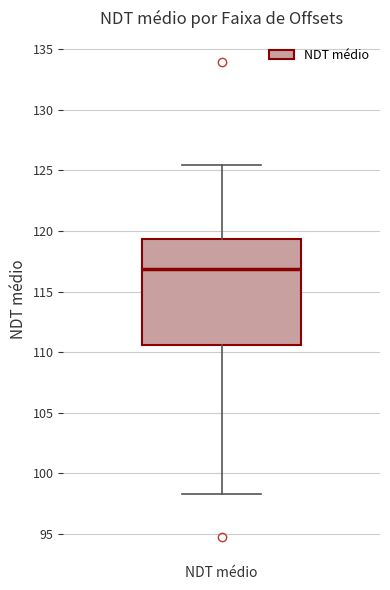

Transcribe this box plot: give where the median line is, the range the box spans, and where the two whiskers end, as read against the y-axis. The values are not printed on the chart, so give them approximately, as read against the axis.

median 117.0, box 110.5 to 119.5, whiskers 98.5 to 125.5